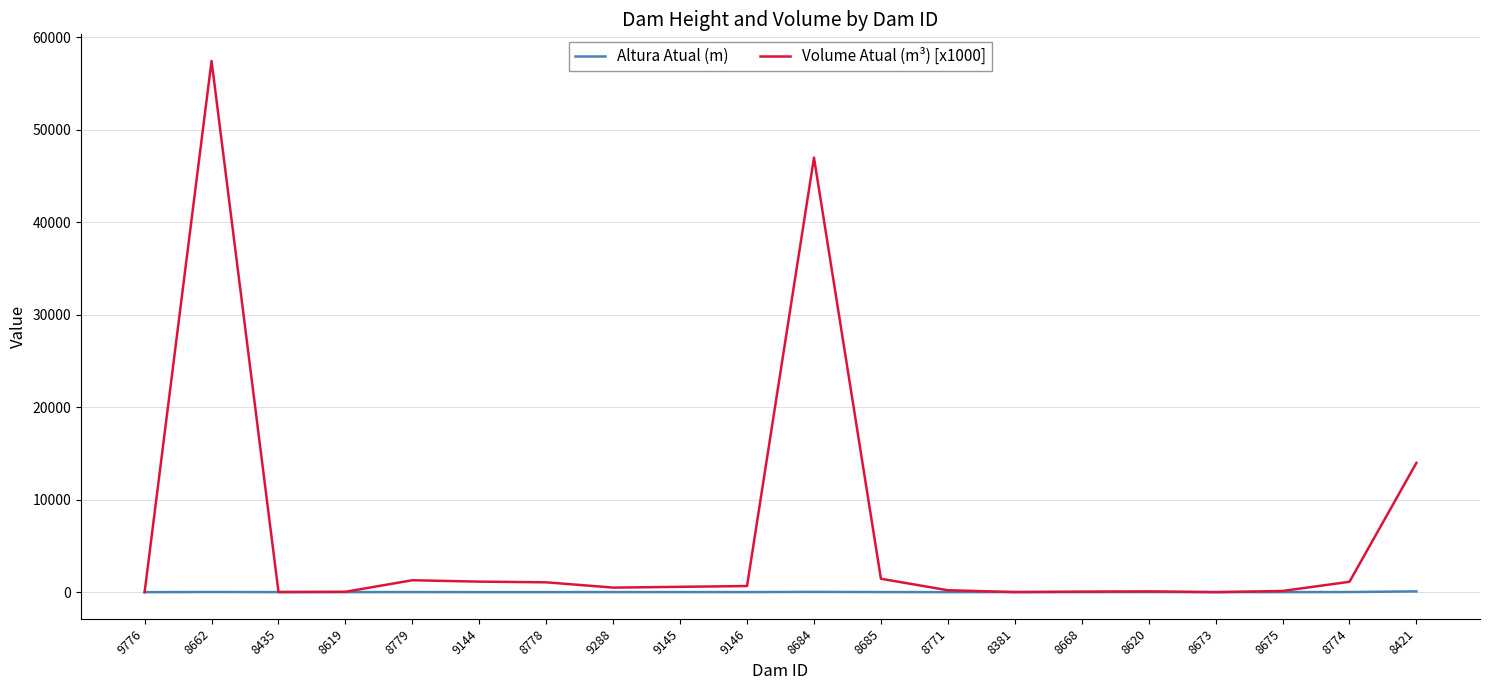

Is the value of Altura Atual (m) at 8675 greater than the value of Volume Atual (m³) [x1000] at 8662?

No